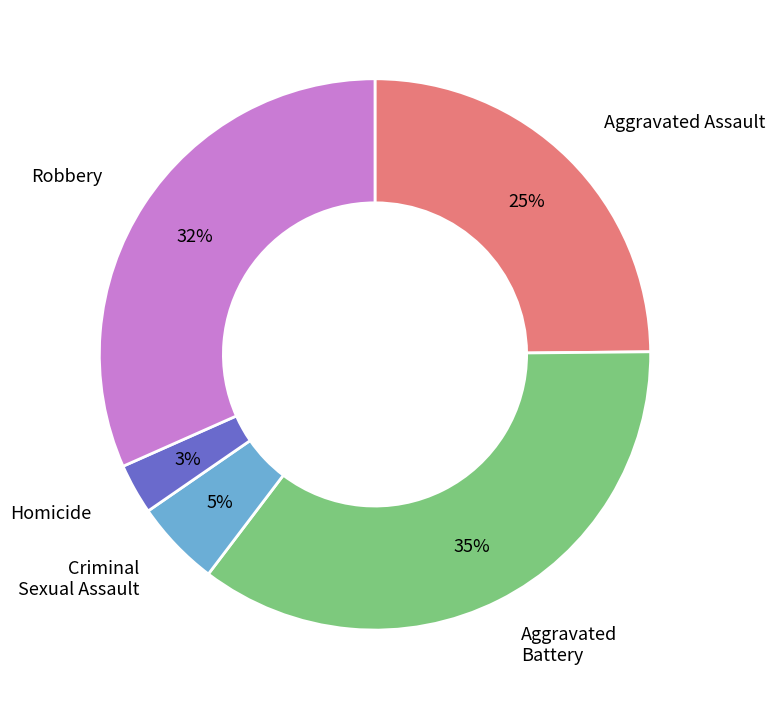

Is there any slice that represents more than half of the pie?

No